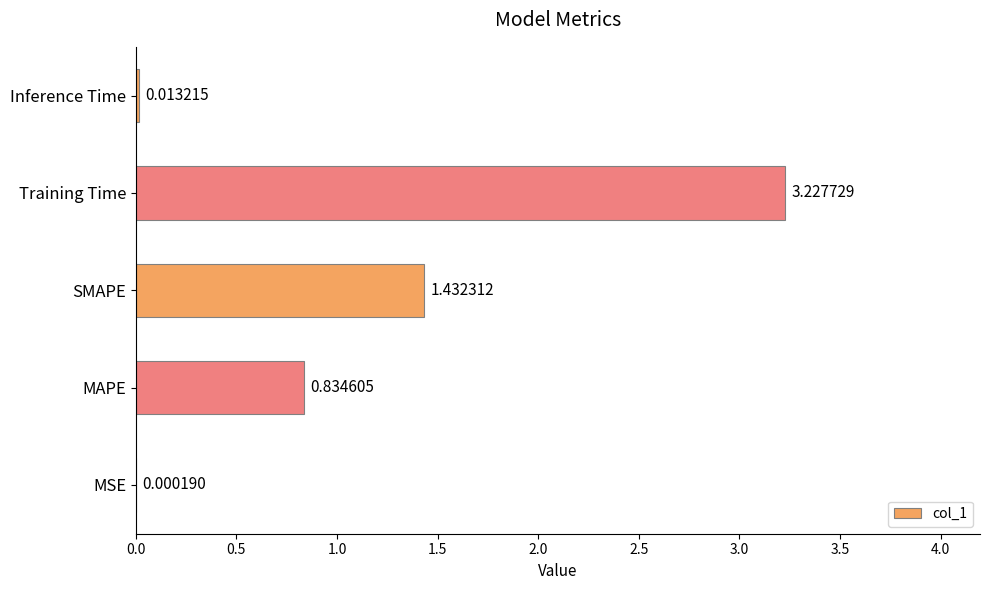

Are the bars grouped side by side (vs. stacked)?

No